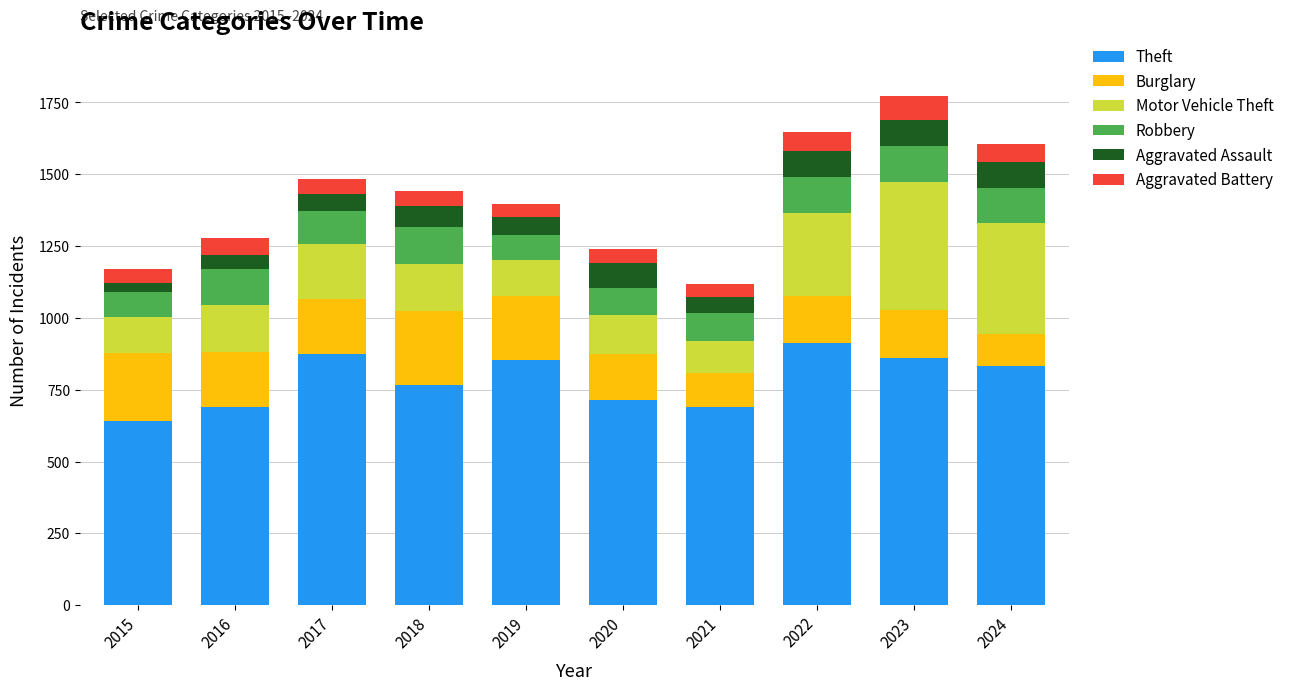

What is the total value across all series at 2019?

1396